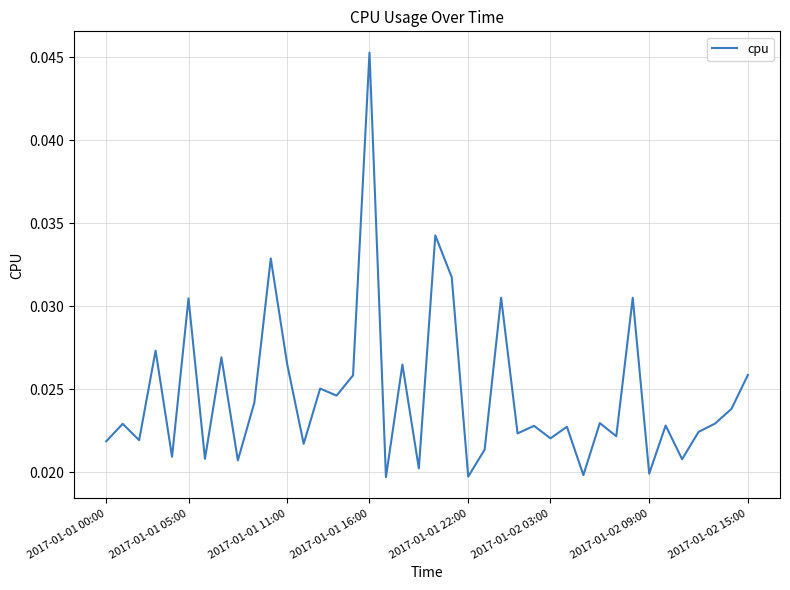

Is this an area chart (filled region under the line)?

No